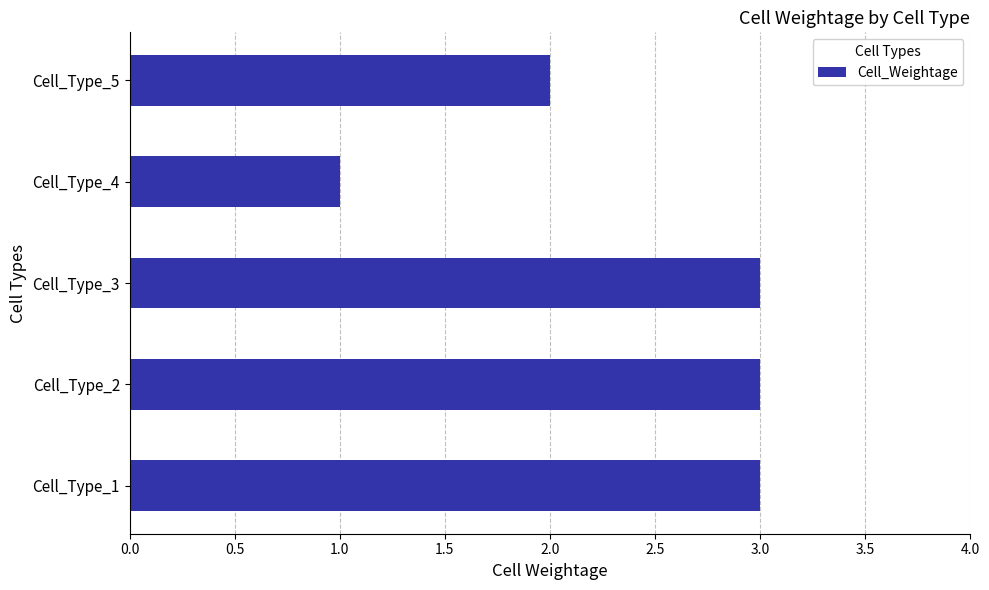

How many categories are shown in the chart?

5